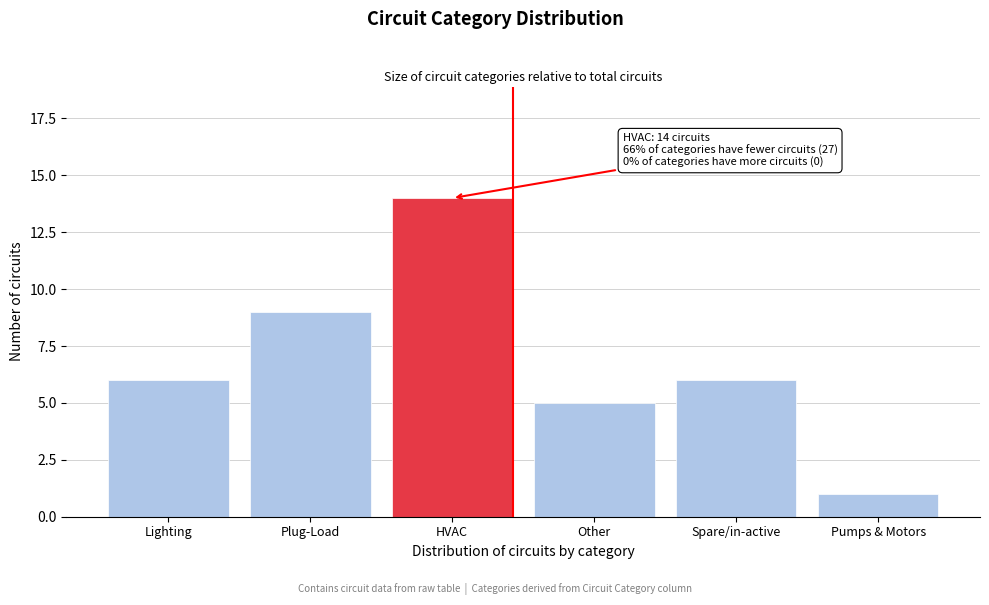

Reading left to right, transcribe all the data shown in this chart.

6	9	14	5	6	1